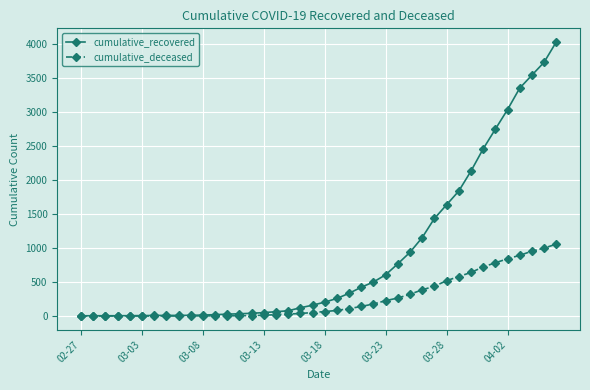

What is the value of the cumulative_recovered point at the 9th from the left?

9